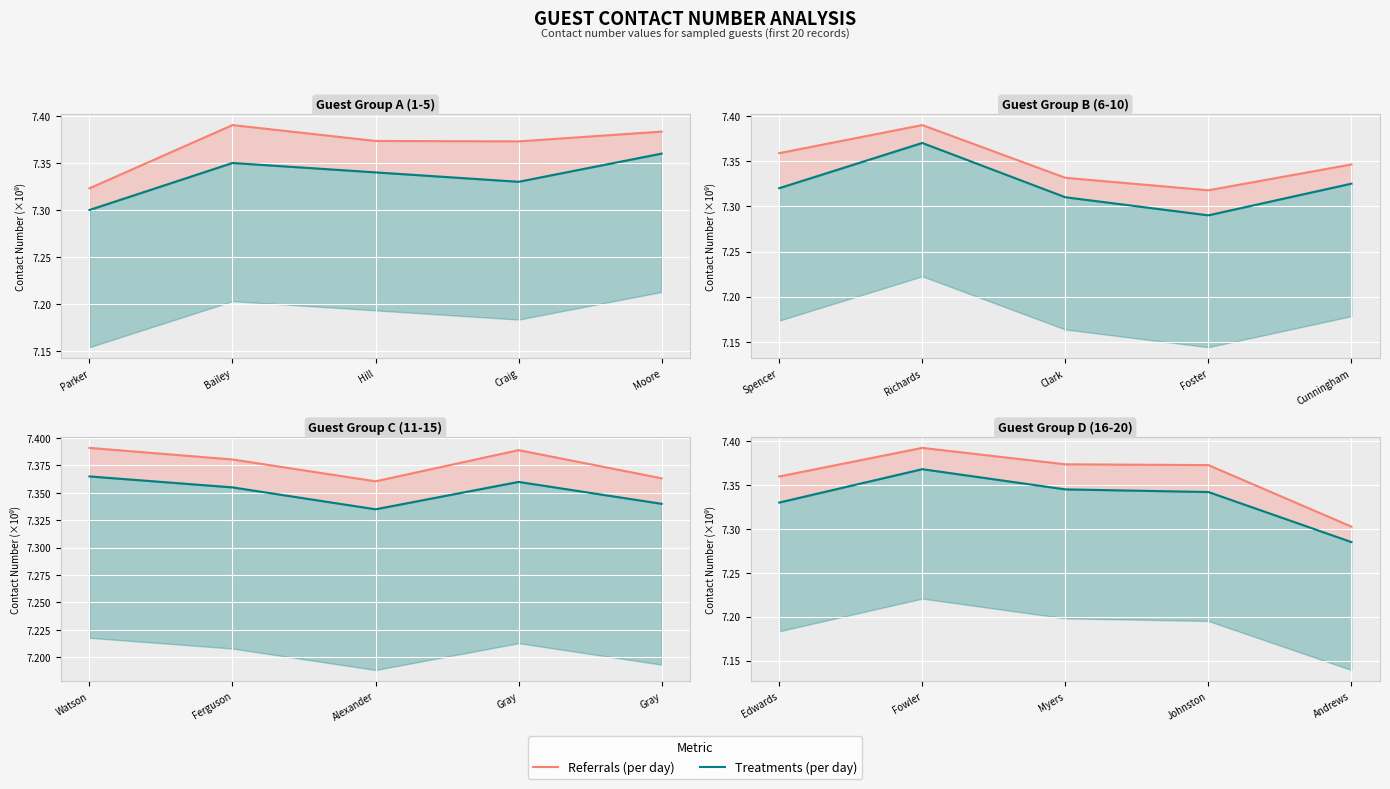

True or false: Treatments (per day) and Referrals (per day) intersect in this chart.

False